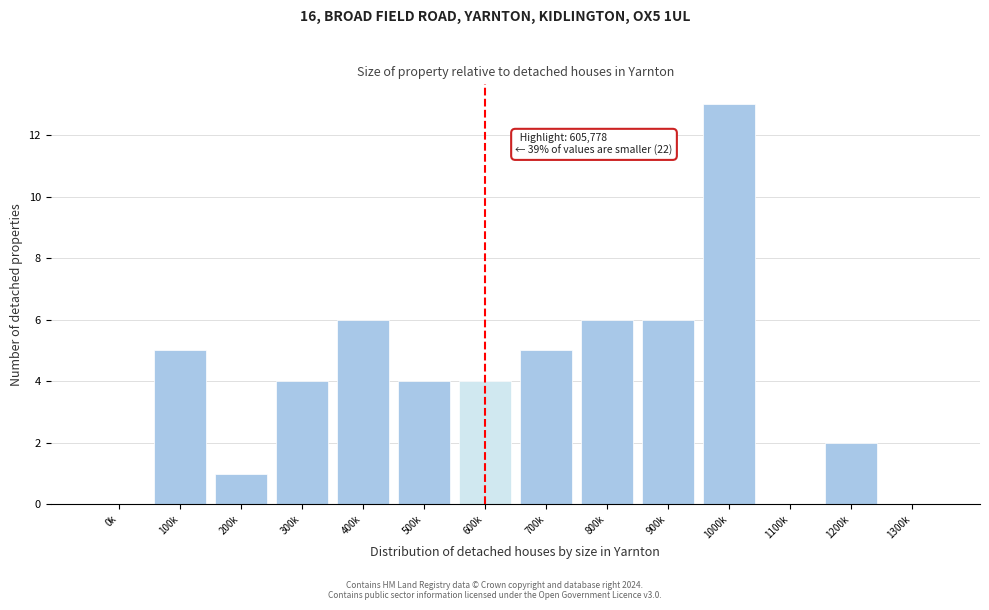

Reading left to right, what are all the values shown in this chart?

0k=0	100k=5	200k=1	300k=4	400k=6	500k=4	600k=4	700k=5	800k=6	900k=6	1000k=13	1100k=0	1200k=2	1300k=0